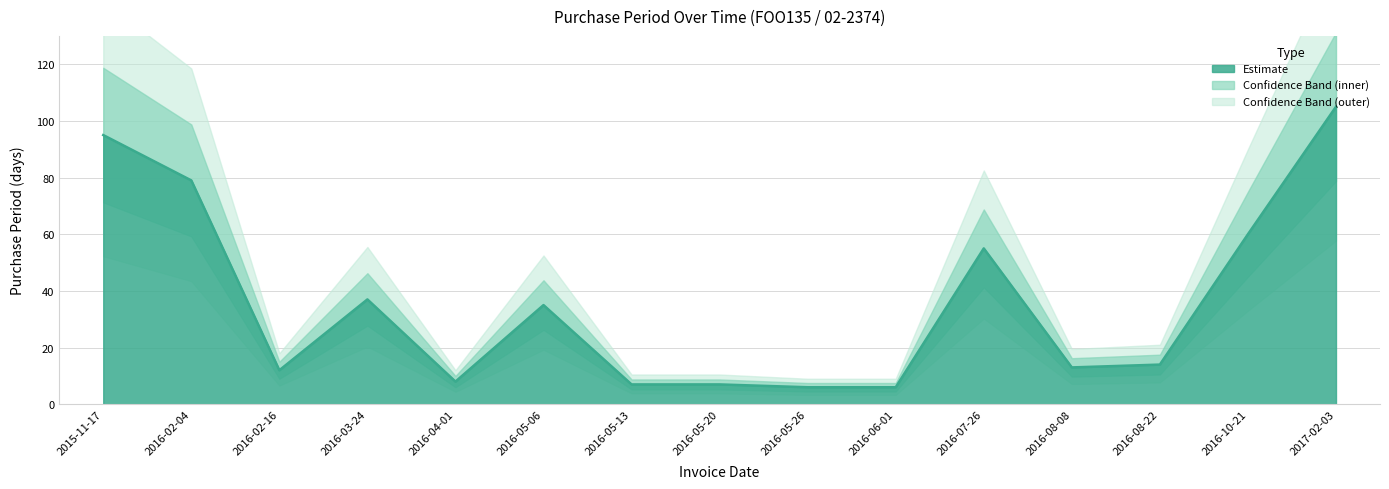

What is the value of the 11th point from the left?

55